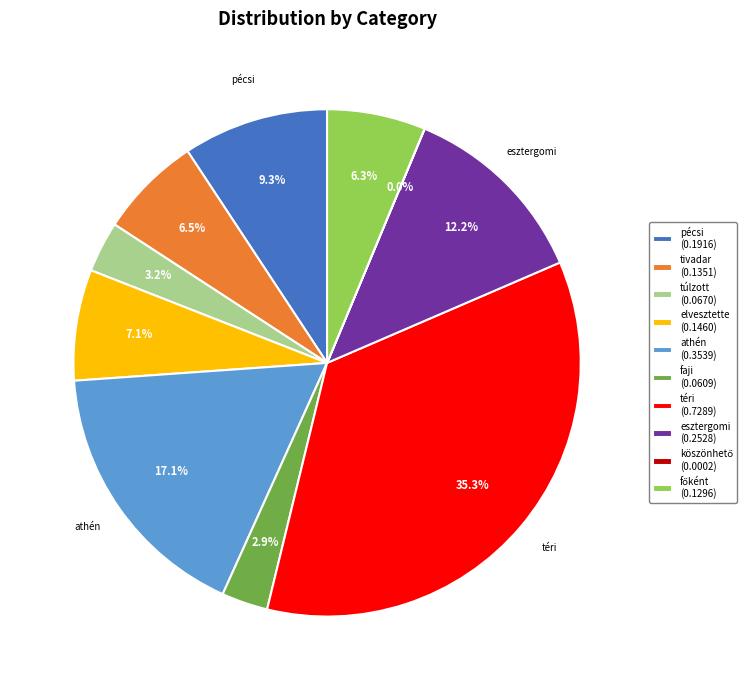

True or false: athén accounts for 5% of the total.

False